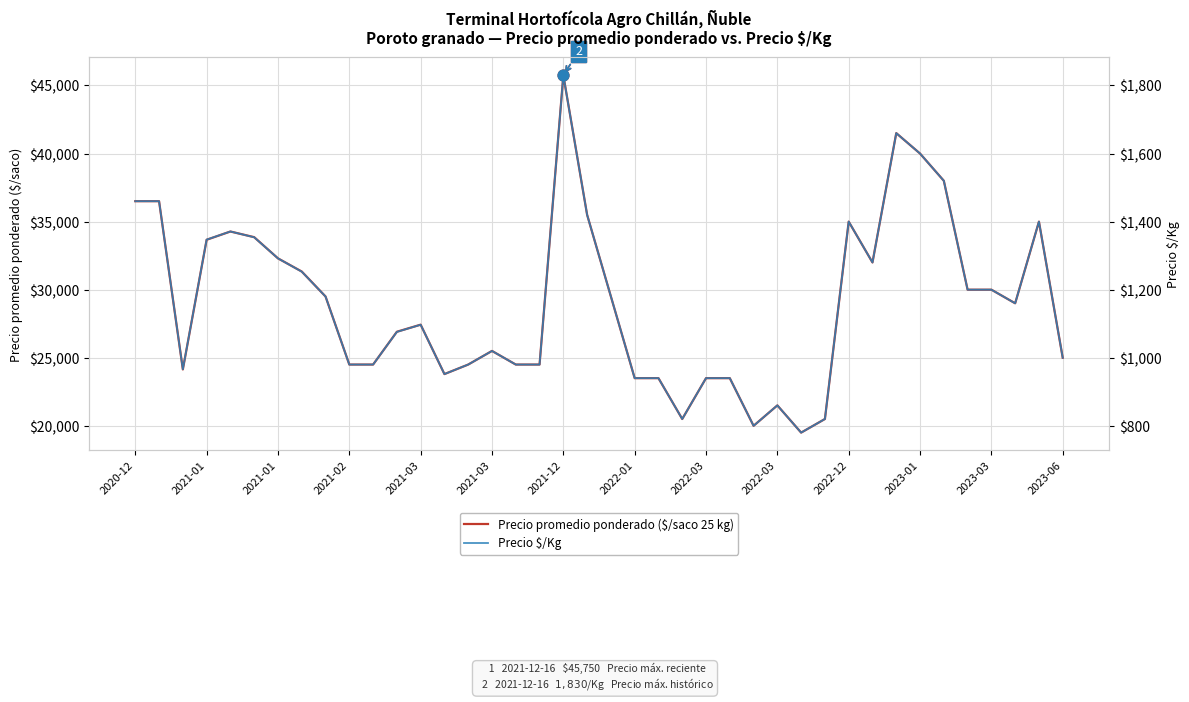

What is the total value across all series at 35?

31200